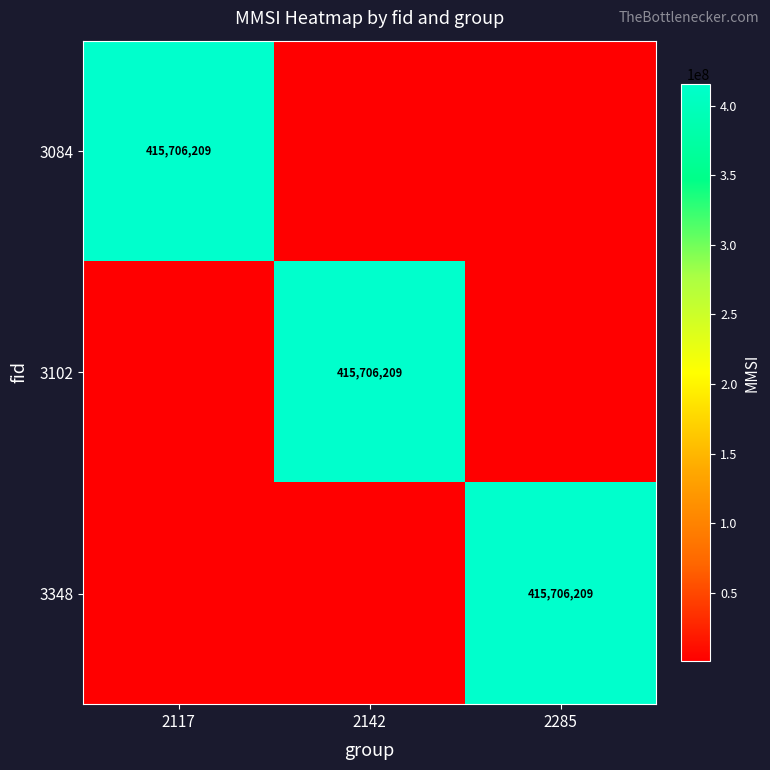

The value of 3102 at 2142 is 415706209. True or false?

True